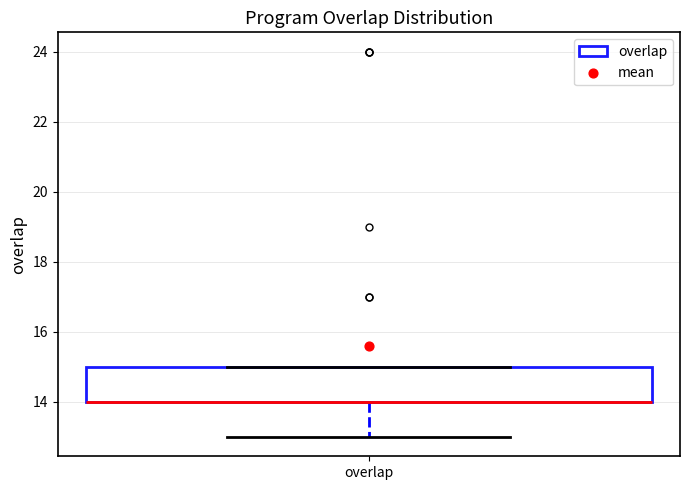

Read this box plot against the y-axis: the position of the median line, the range covered by the box, and the ends of both whiskers. The values are not printed on the chart, so give them approximately, as read against the axis.

median 14 (drawn on the box's lower edge), box 14 to 15, whiskers 13 to 15